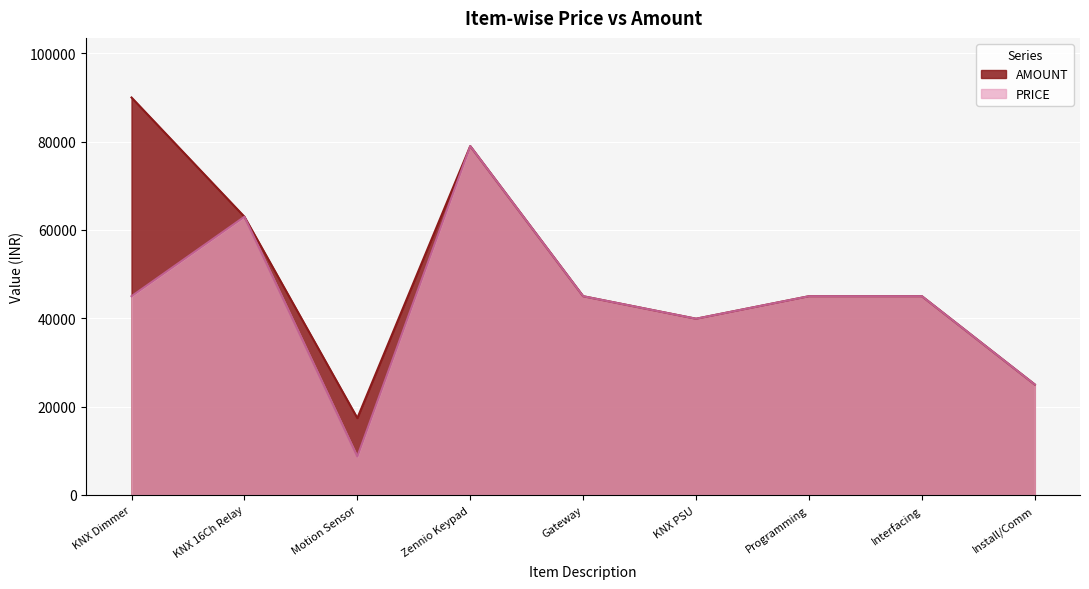

The AMOUNT series shows 10307 at Install/Comm. True or false?

False